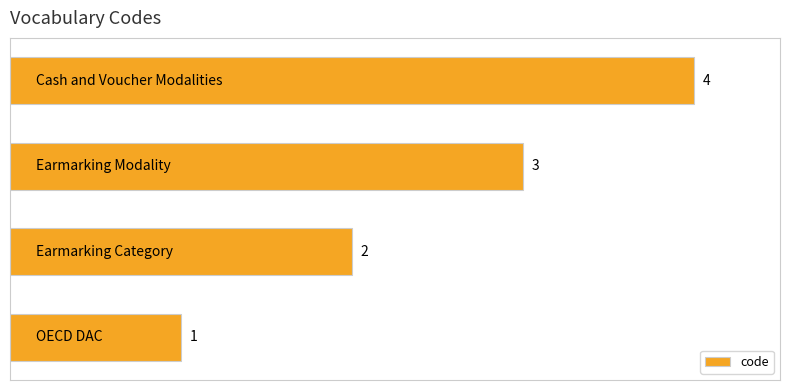

How many values are between 2 and 4?

3